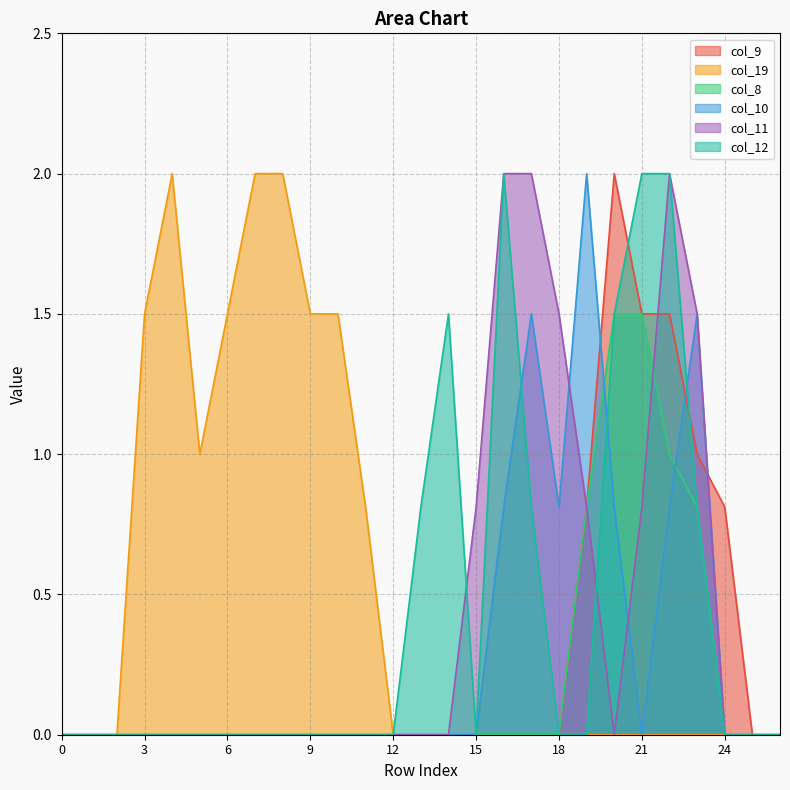

How many data points in col_9 are above 0?

6